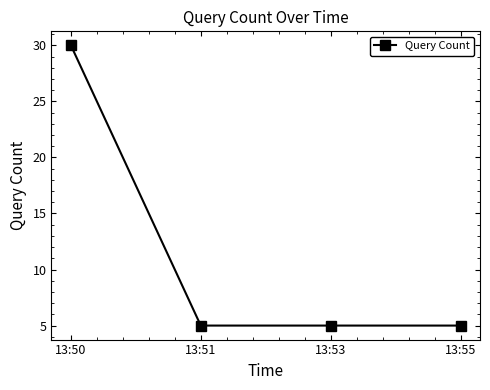

Reading right to left, transcribe all the data shown in this chart.

5	5	5	30